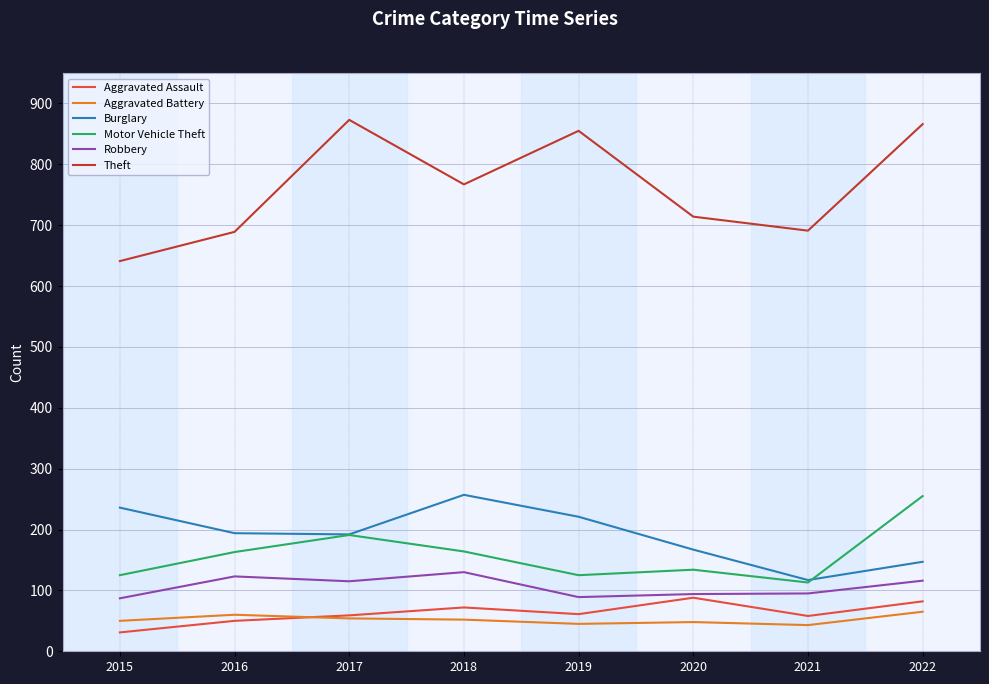

Count the number of data series in this chart.

6